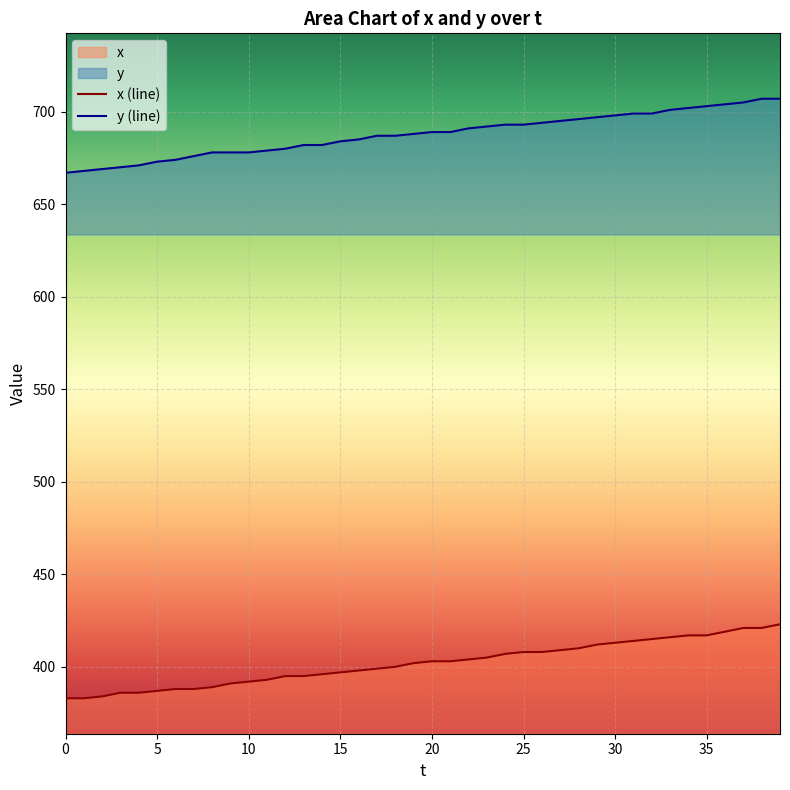

How many lines are shown in the chart?

2